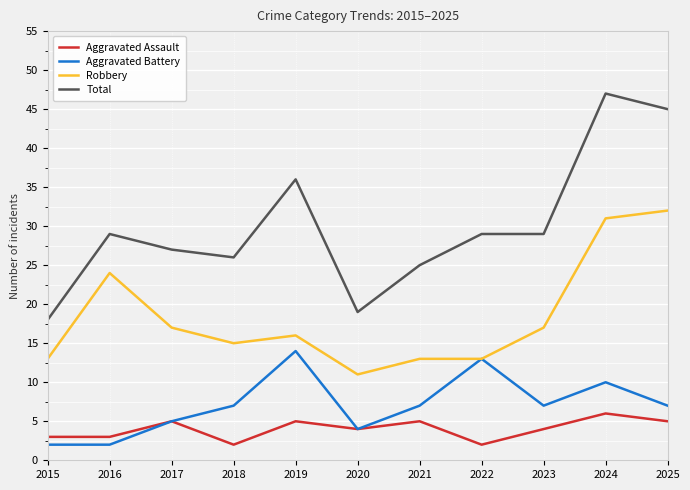

Rank the series by their maximum value, from lowest to highest.

Aggravated Assault, Aggravated Battery, Robbery, Total